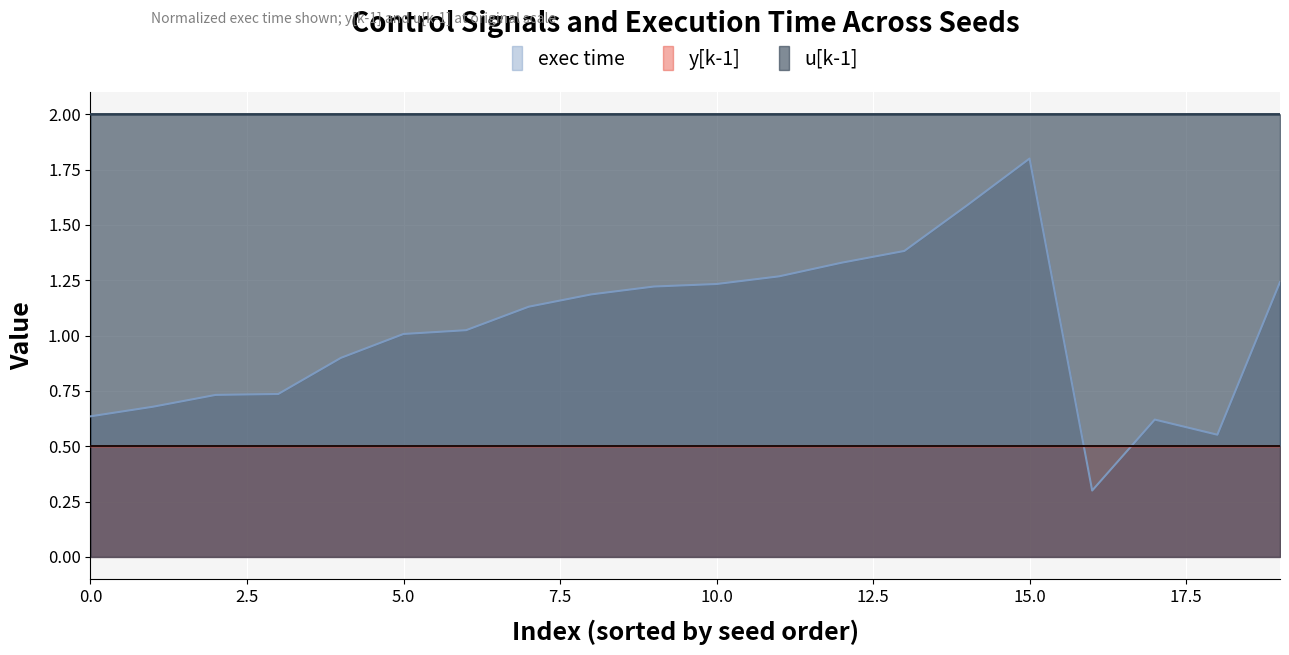

Rank the series by their maximum value, from lowest to highest.

y[k-1], exec time, u[k-1]